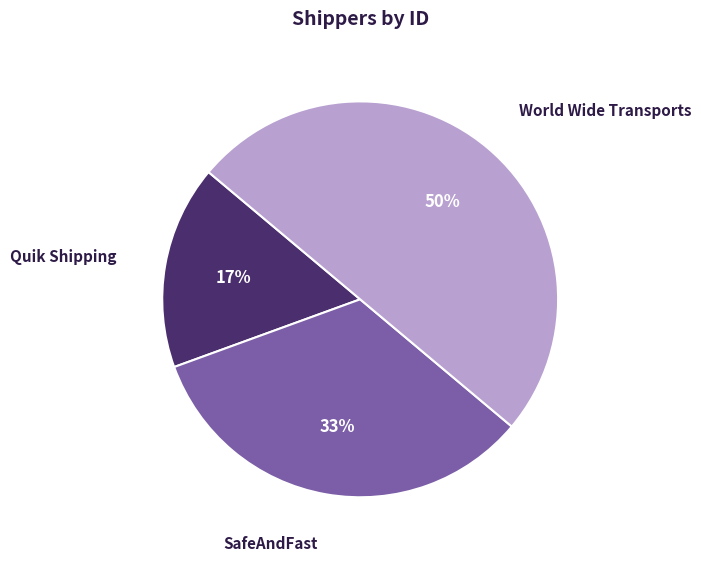

The Quik Shipping slice represents 17% of the pie. True or false?

True